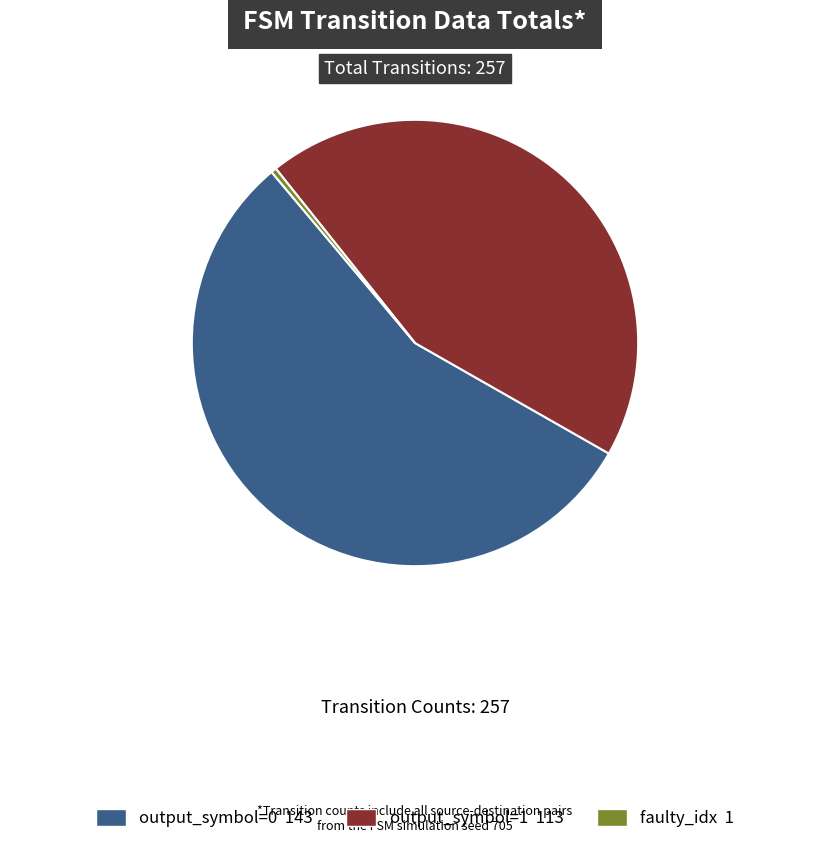

Is there any slice that represents more than half of the pie?

Yes